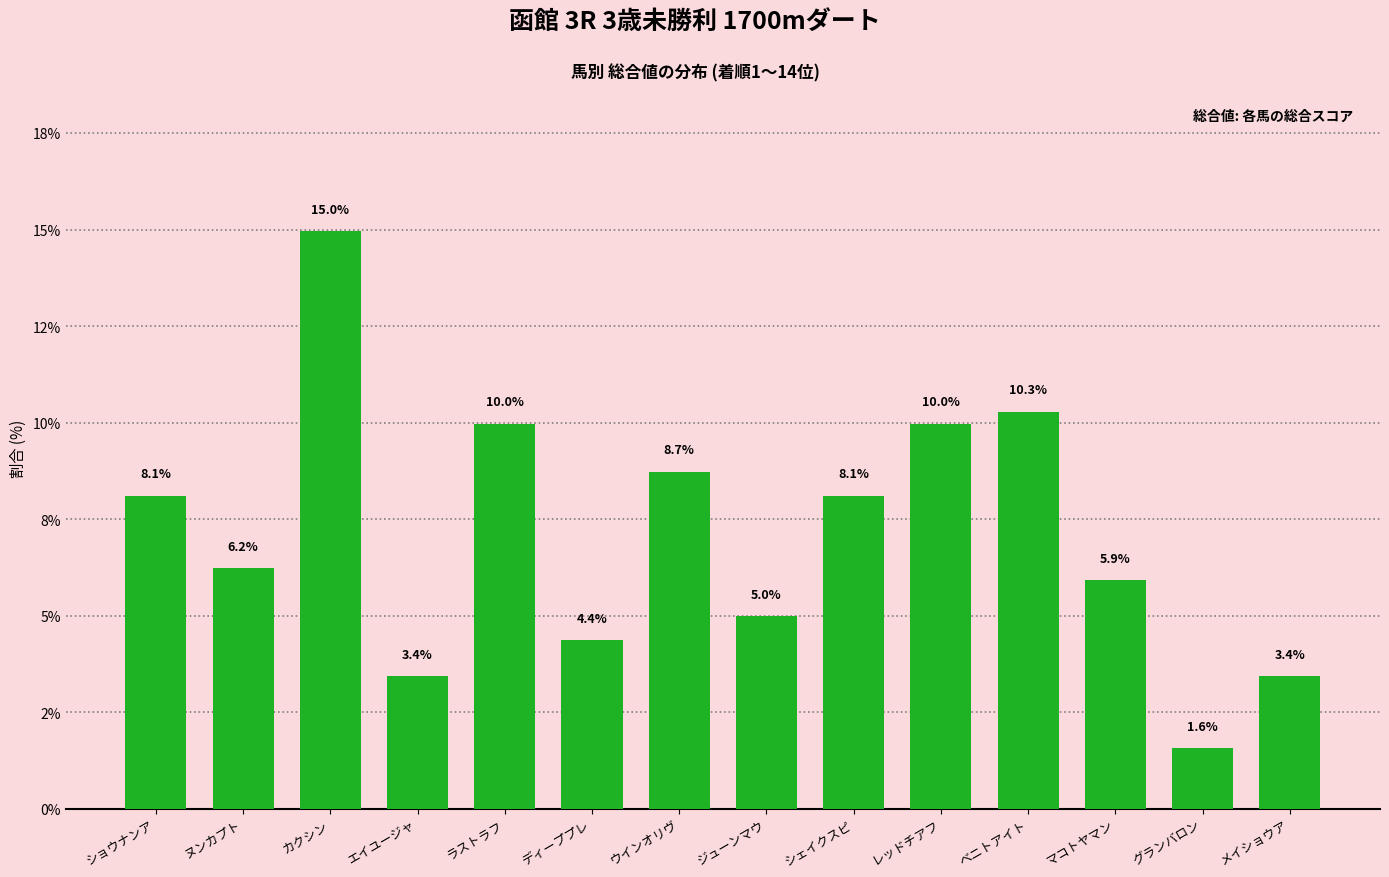

Which label corresponds to the largest value in the chart?

カクシン